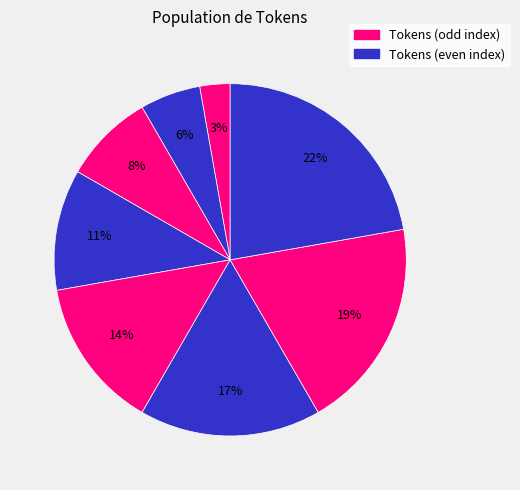

Count the number of slices in the pie.

8